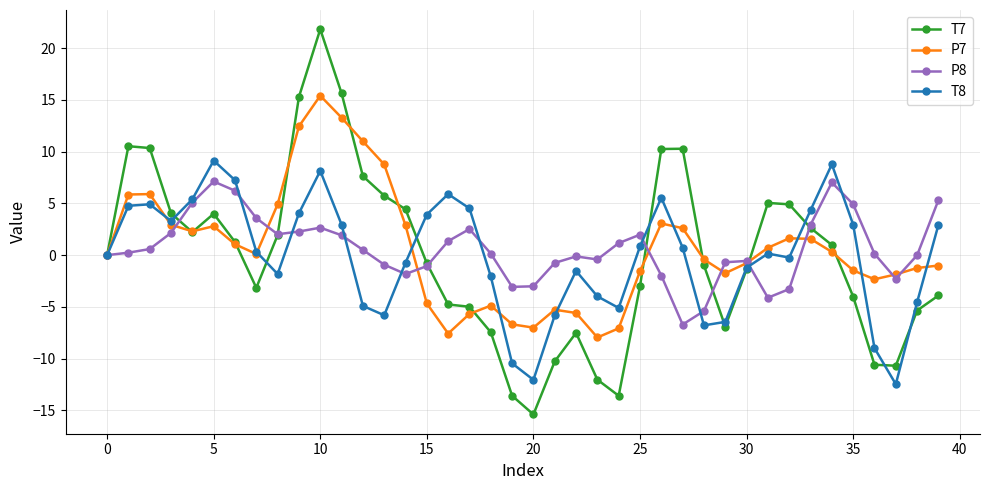

What is the value of the P7 point at the 26th from the left?

-1.6